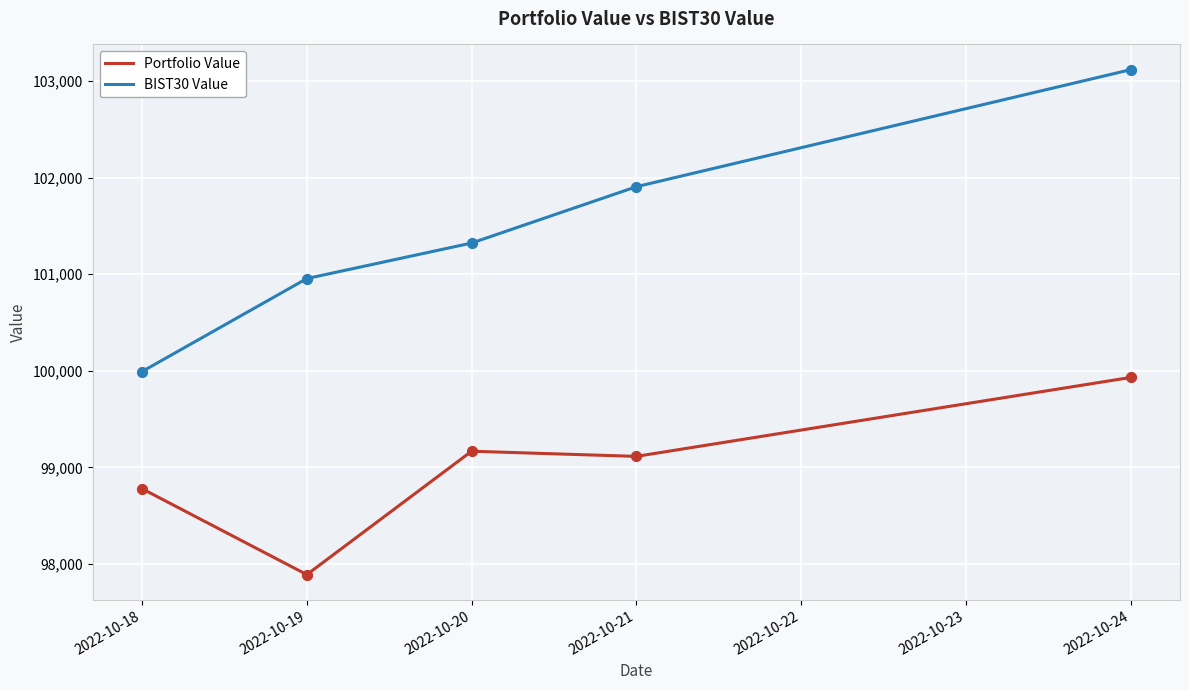

At how many categories does at least one series exceed 101529?

2